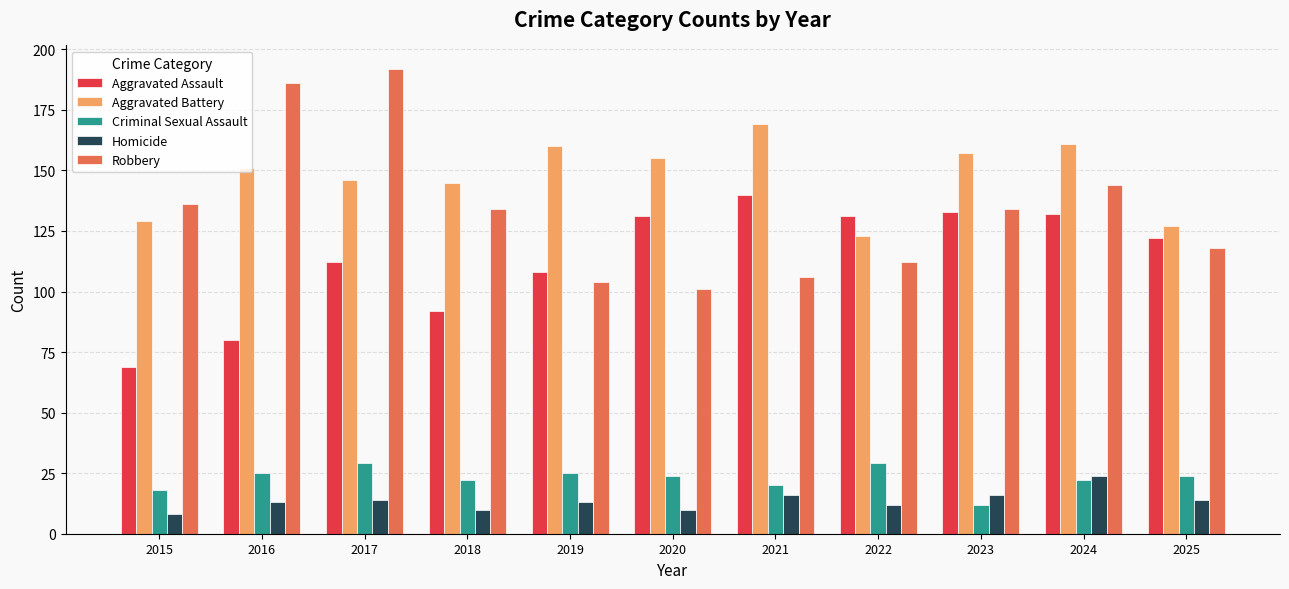

The Homicide series shows 16 at 2023. True or false?

True